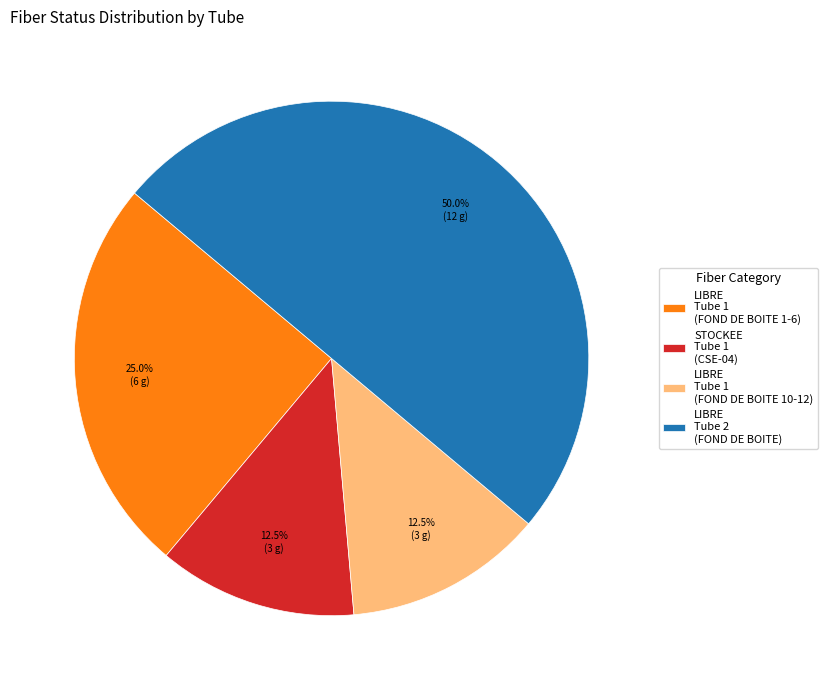

Is LIBRE Tube 1 (FOND DE BOITE 10-12) the majority of the pie?

No